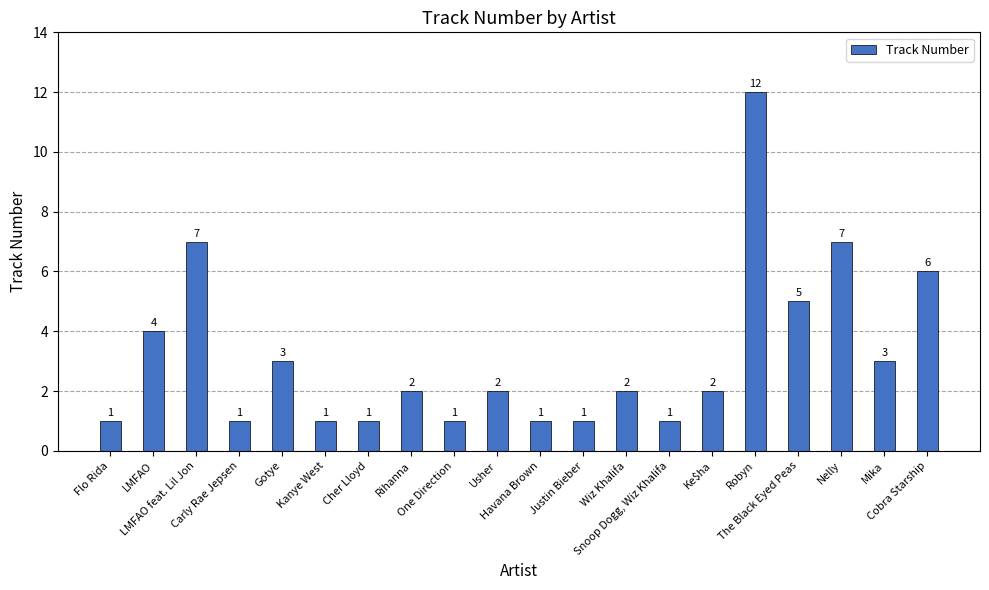

Approximately how many times larger is the value at One Direction compared to Robyn?

0.1